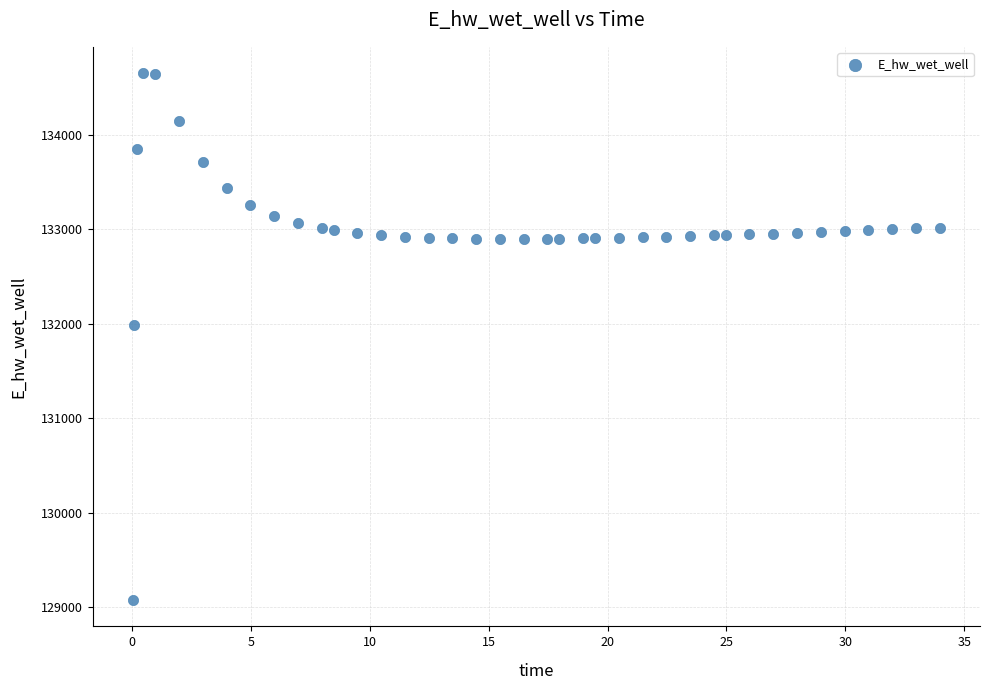

What Y value in the scatter plot is closest to 131863?

131984.6